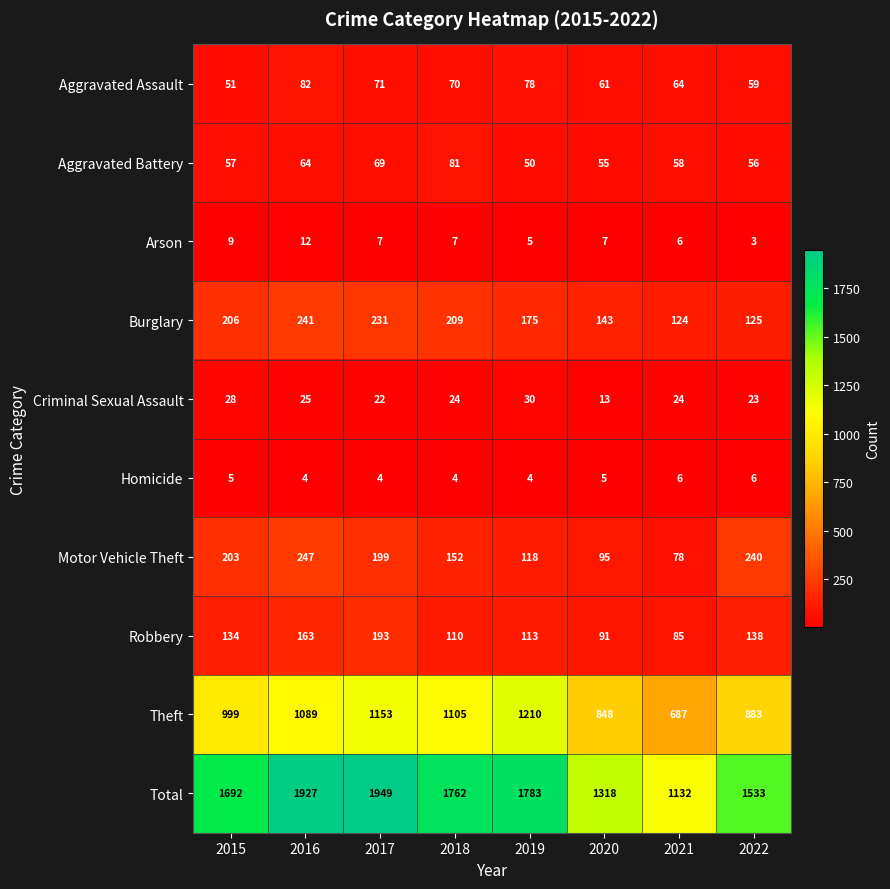

What is the average value of the Burglary series?

182